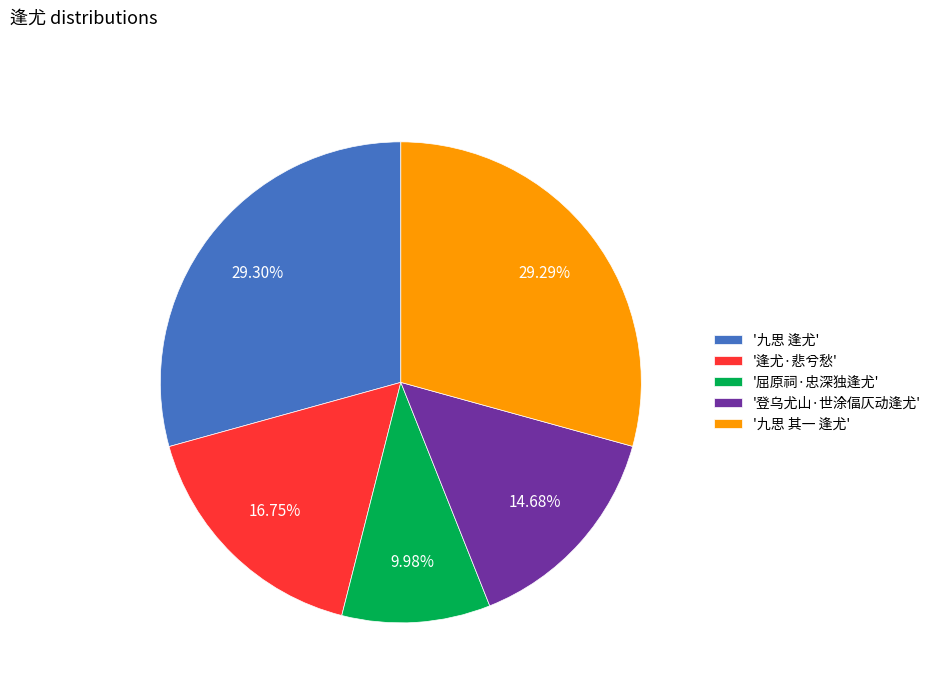

How many segments does this pie chart have?

5